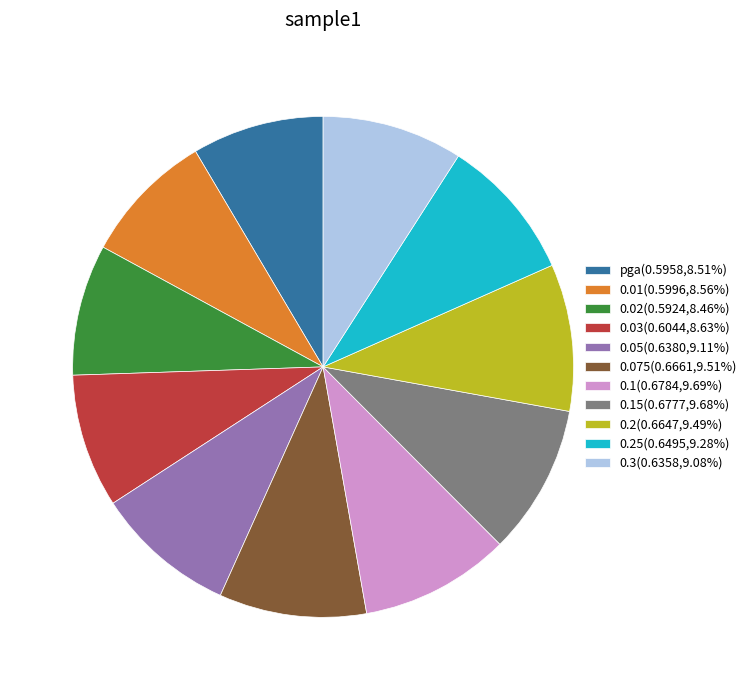

How many slices are in this pie chart?

11